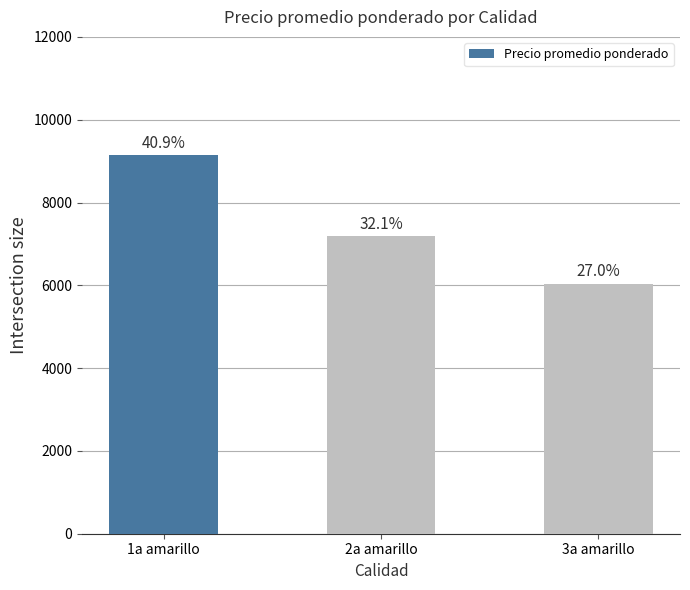

How many bars are there in total?

3